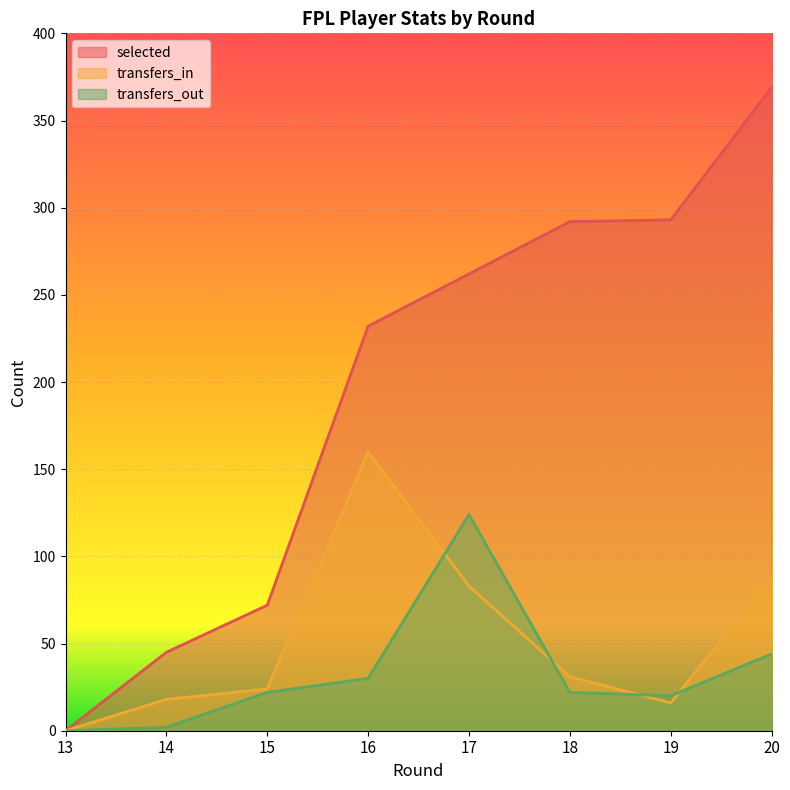

Count the number of categories in the chart.

8